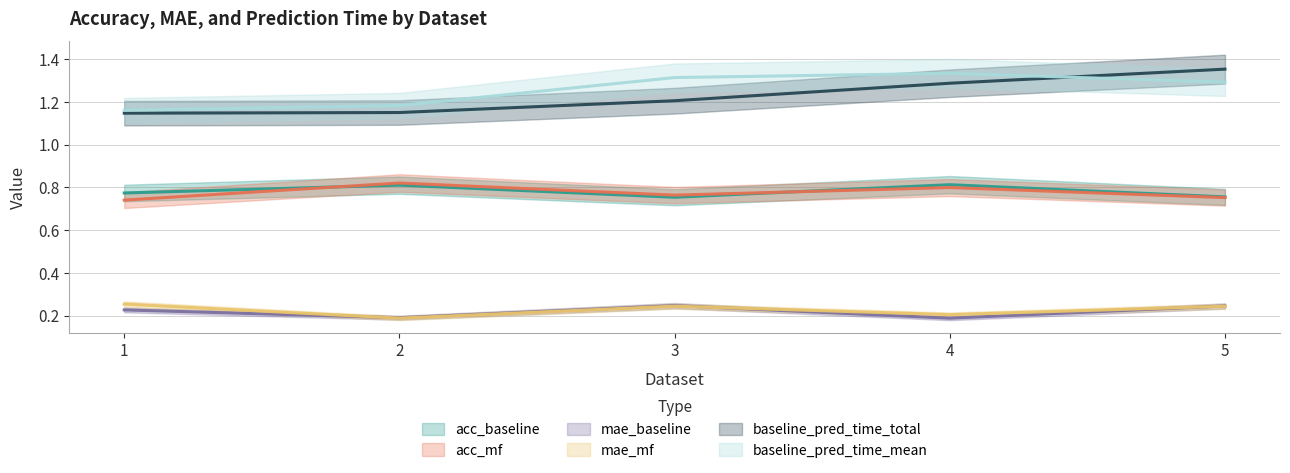

Reading left to right, extract all data points from this chart.

acc_baseline: 1=0.8	2=0.8	3=0.8	4=0.8	5=0.8
acc_mf: 1=0.7	2=0.8	3=0.8	4=0.8	5=0.8
mae_baseline: 1=0.2	2=0.2	3=0.2	4=0.2	5=0.2
mae_mf: 1=0.3	2=0.2	3=0.2	4=0.2	5=0.2
baseline_pred_time_total: 1=1.1	2=1.1	3=1.2	4=1.3	5=1.4
baseline_pred_time_mean: 1=1.2	2=1.2	3=1.3	4=1.3	5=1.3